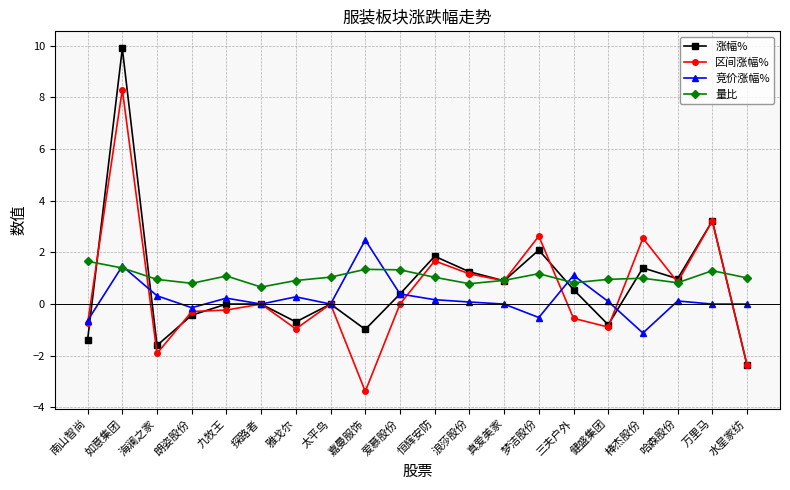

What position from the left is 朗姿股份?

4